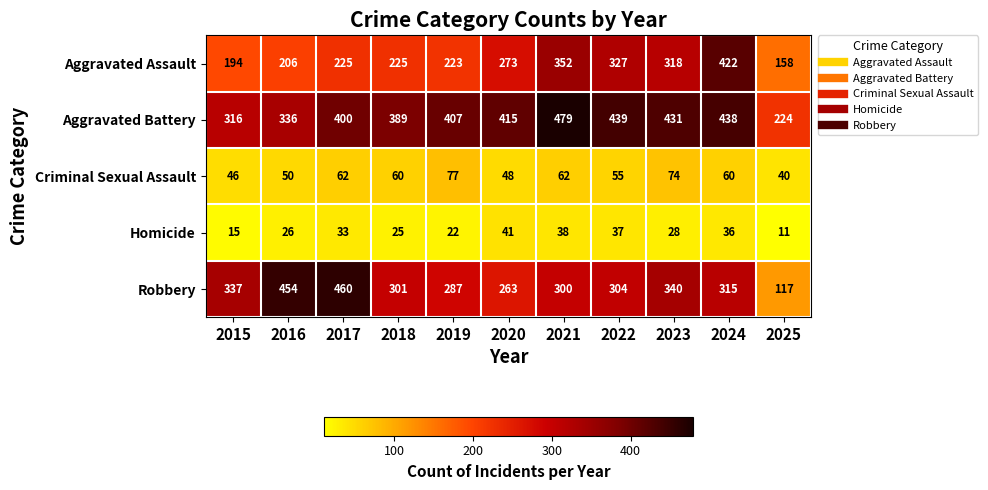

Which series has the largest range (max minus min)?

Robbery